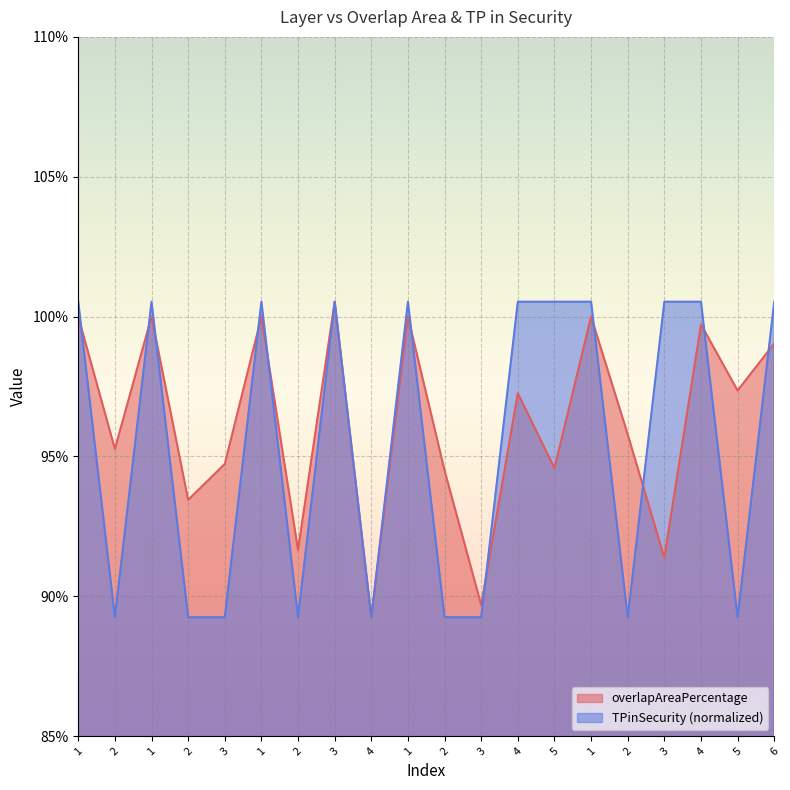

At which category is the sum across all series the highest?

3